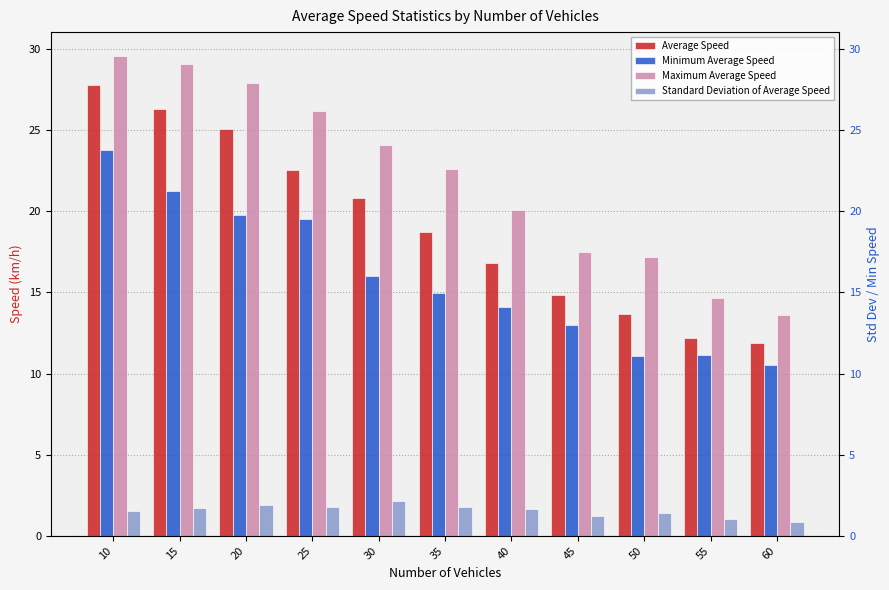

At which category is the sum across all series the highest?

10